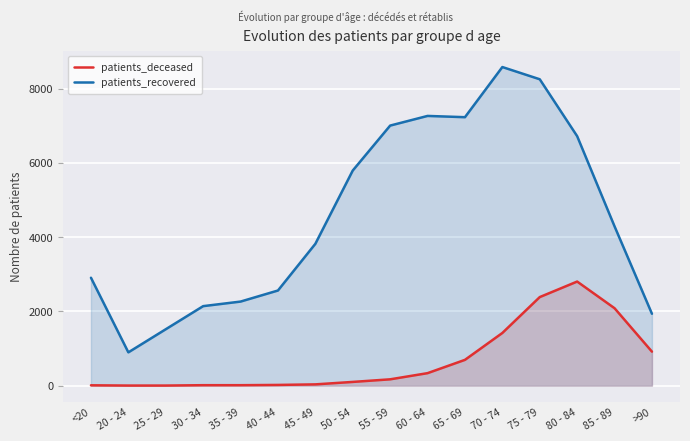

At which label does patients_deceased reach its peak?

80 - 84